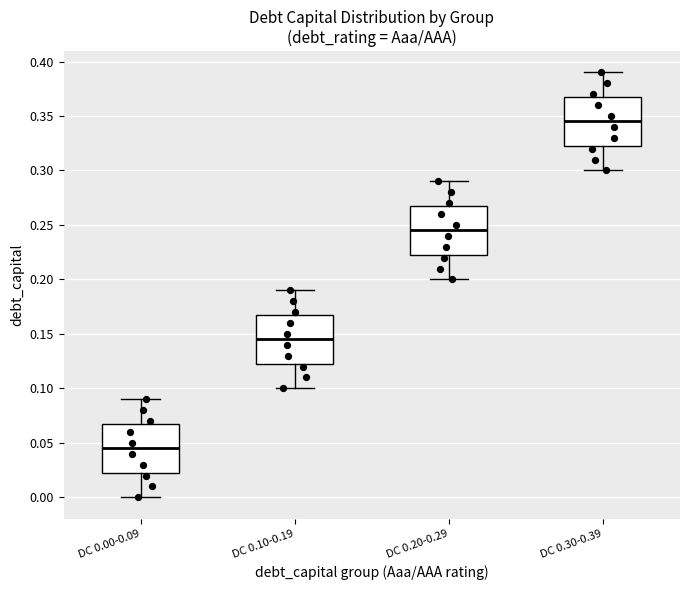

Which box's median line is the highest?

DC 0.30-0.39